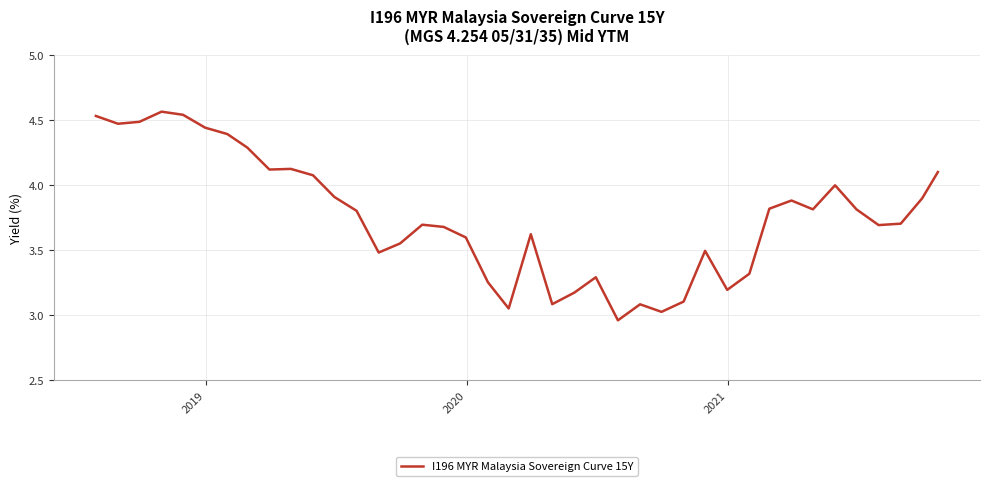

What is the difference between the maximum and minimum values?

1.6